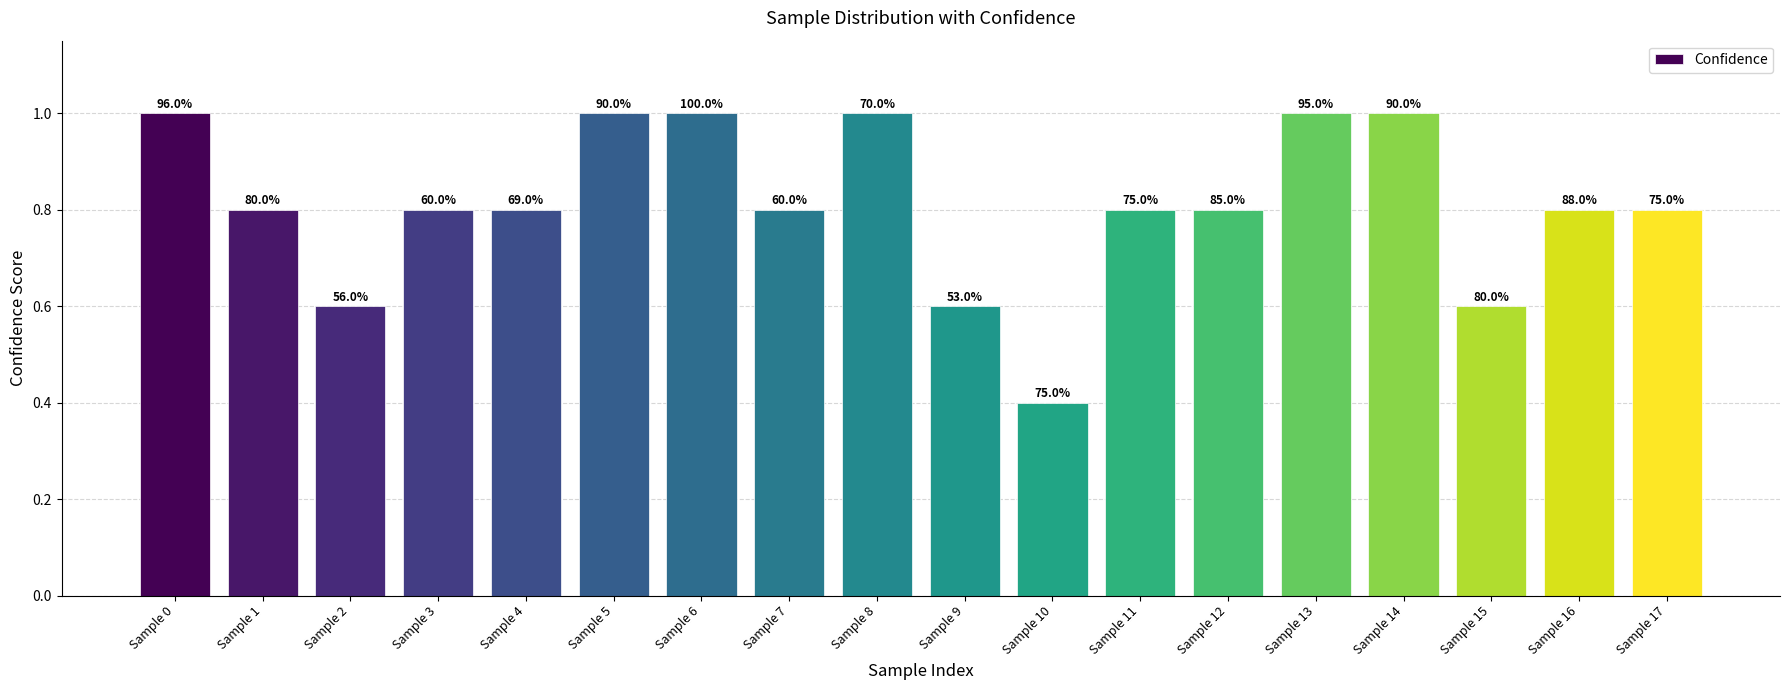

True or false: the data shows 1.6 at Sample 5.

False